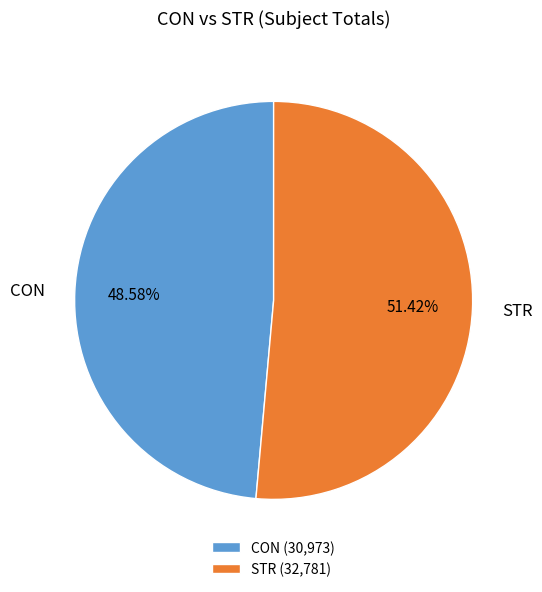

To the nearest percent, what is the difference between the STR and CON slice percentages?

3%